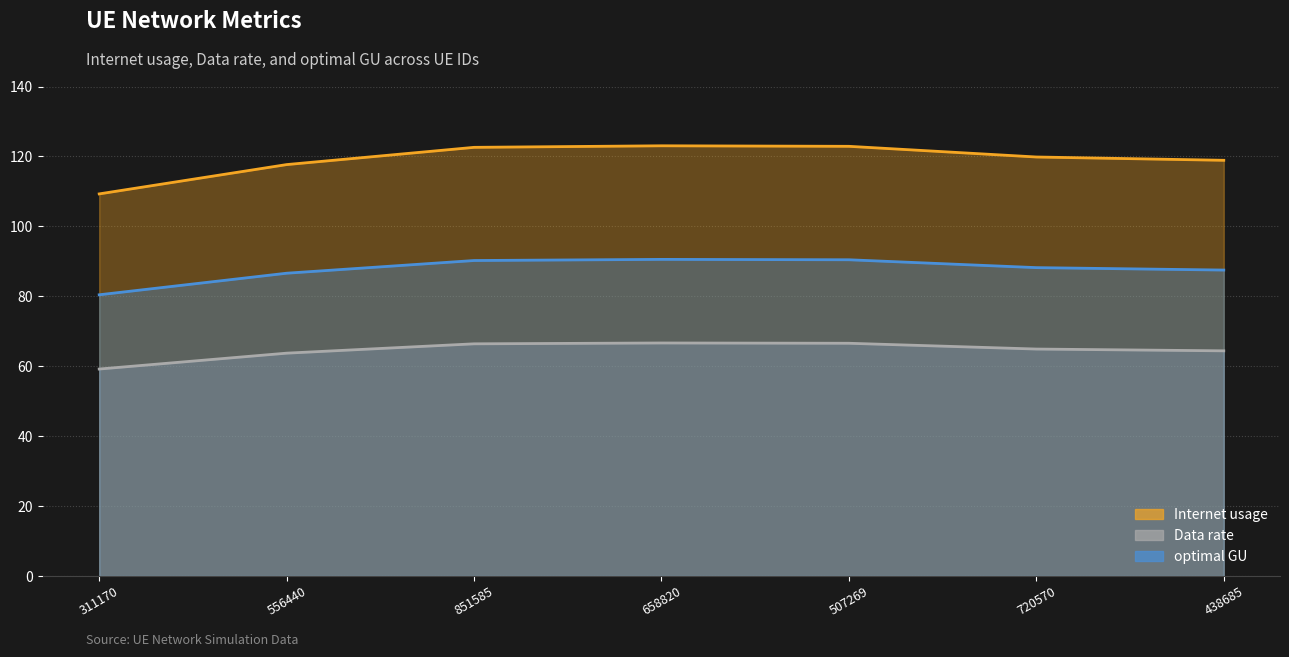

Which has a higher value, 720570 or 311170?

720570